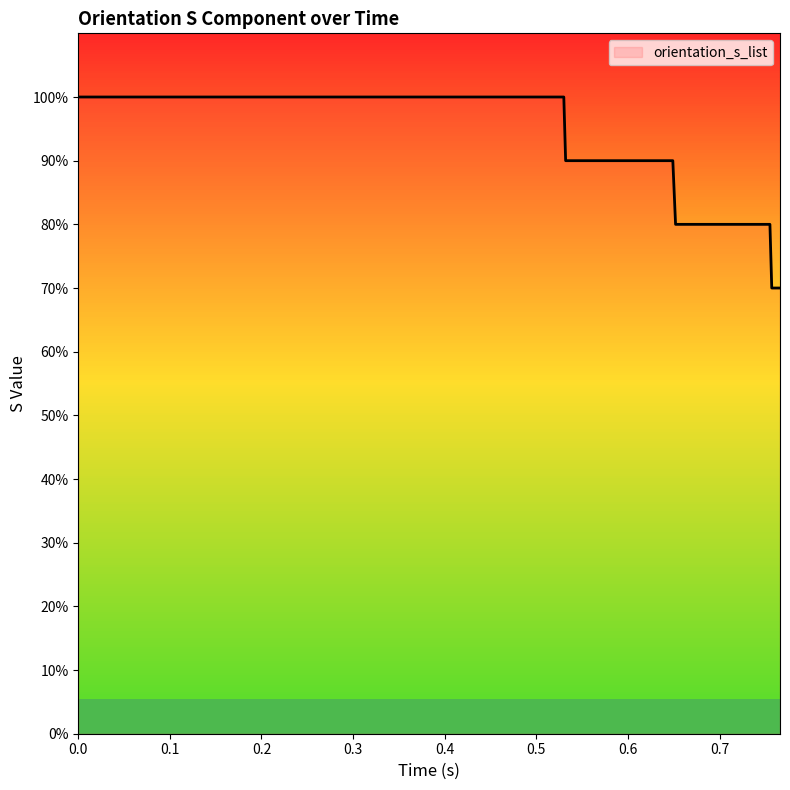

Is this an area chart (filled region under the line)?

Yes